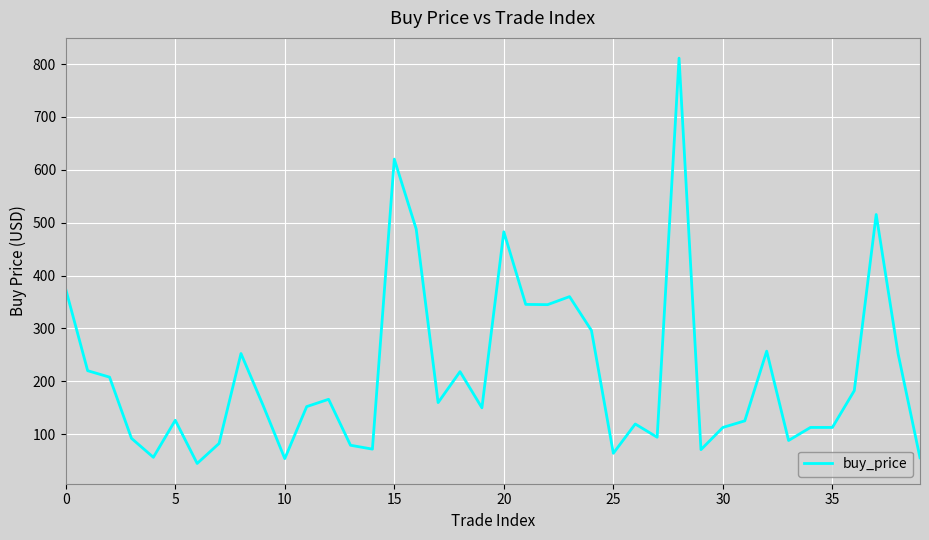

What is the greatest value displayed?

811.2